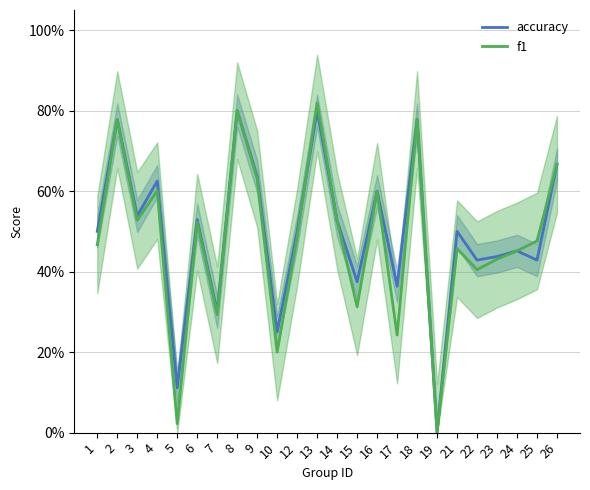

At 4, list the series in order from largest to smallest.

accuracy, f1